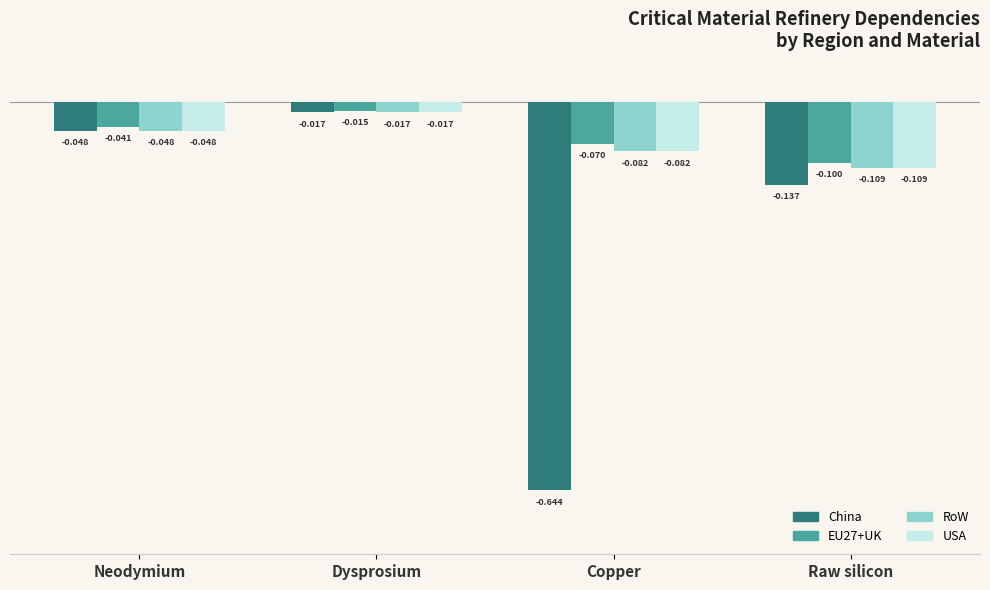

At which category is the sum across all series the highest?

Dysprosium